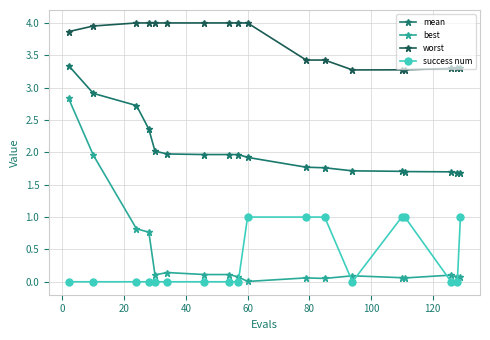

True or false: best and worst intersect in this chart.

False